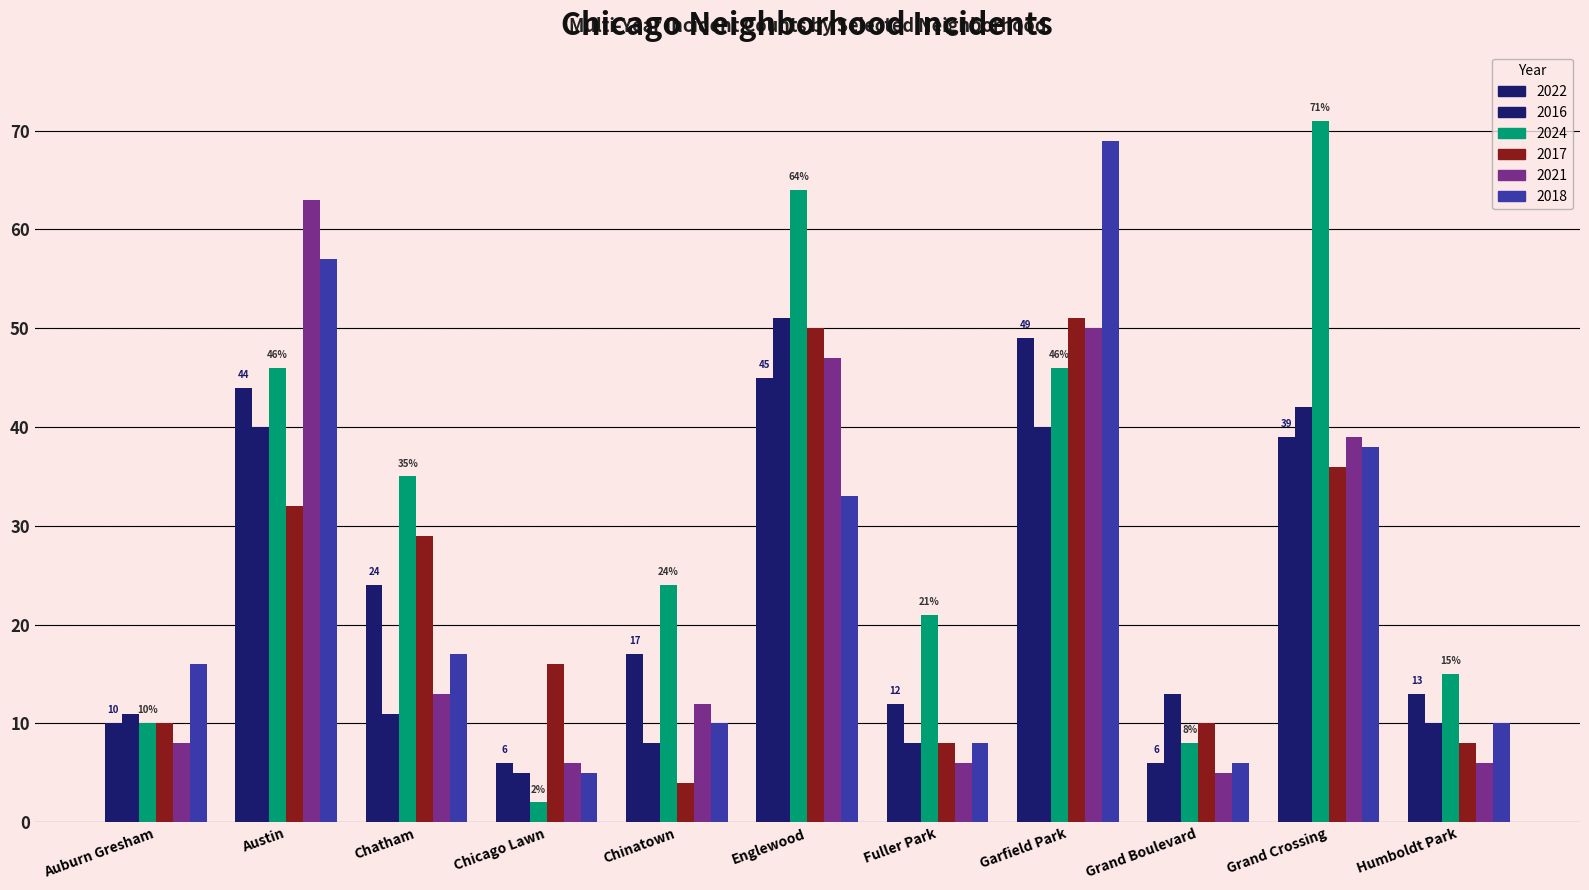

Which series has the largest total across all categories?

2024